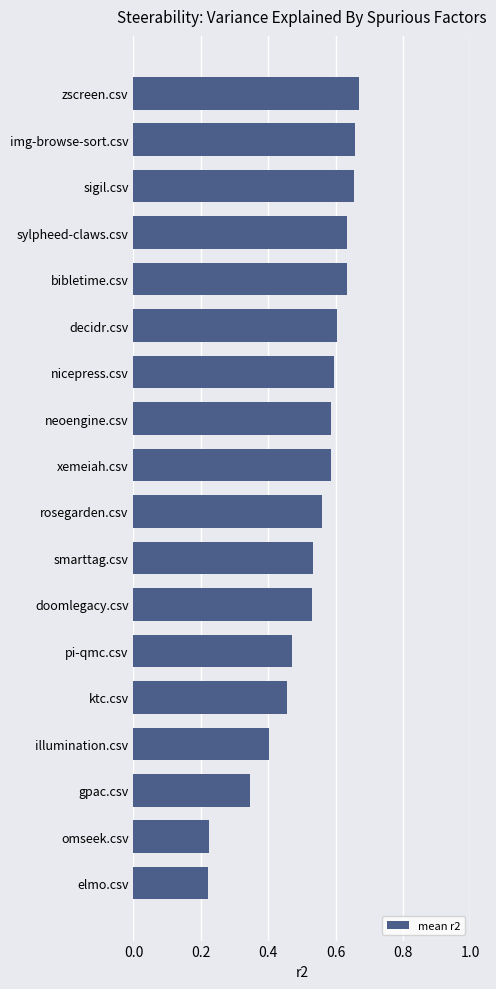

Is it true that the value at neoengine.csv is 0.6?

True